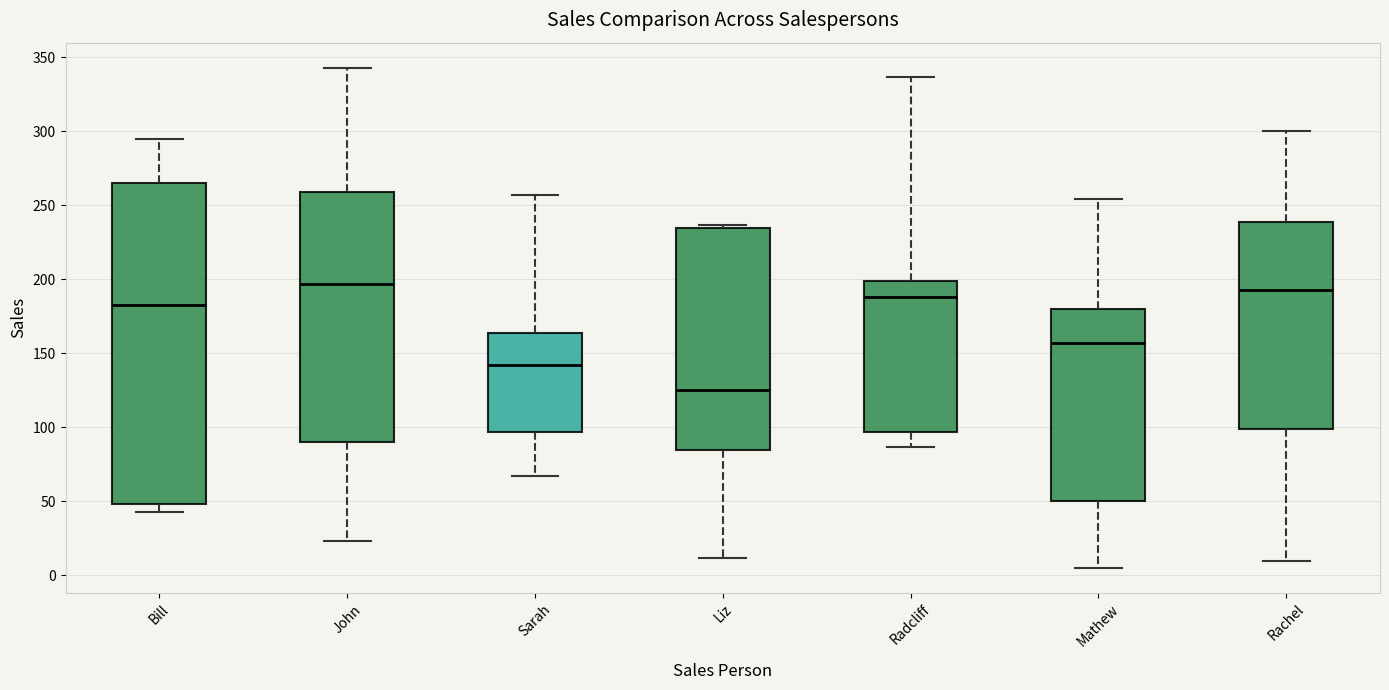

Which box is the tallest, from its lower edge to its upper edge?

Bill